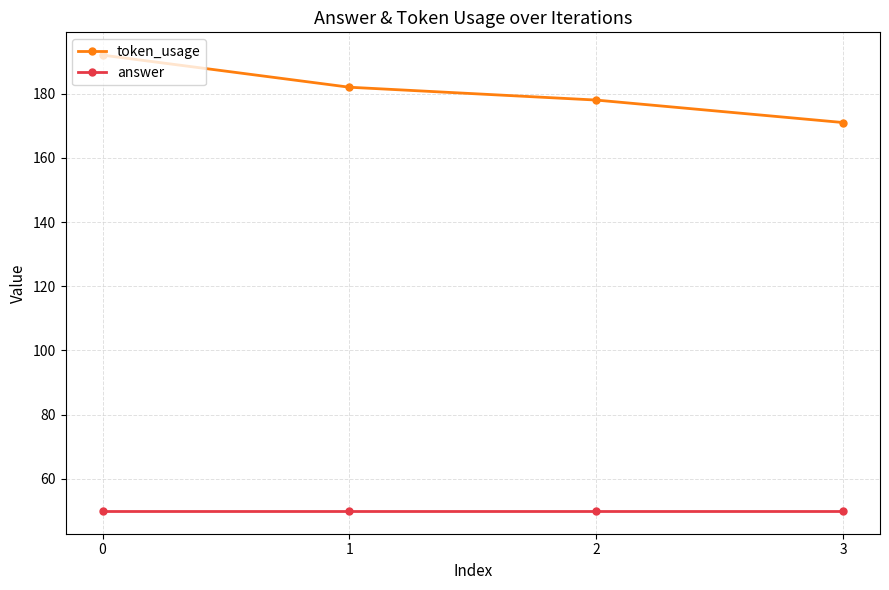

Where is token_usage nearest to the value 181?

1